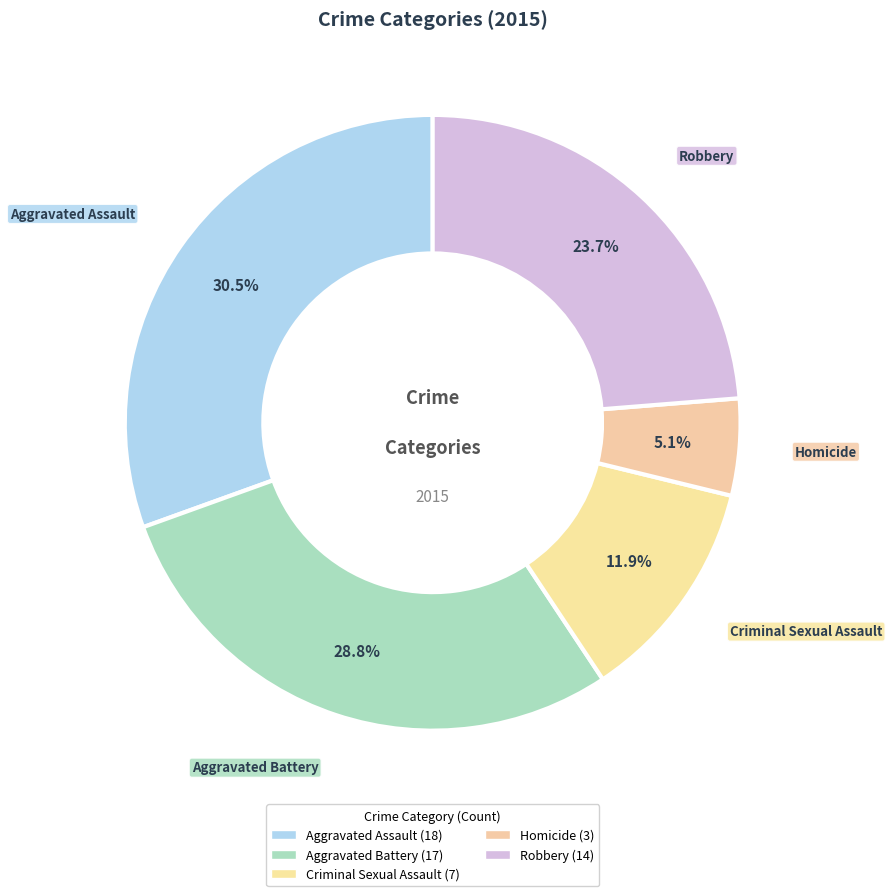

Which slice is the largest?

Aggravated Assault